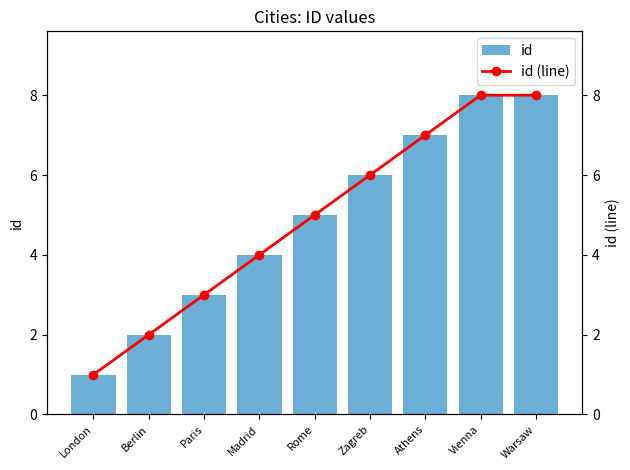

Reading right to left, extract all data points from this chart.

id: Warsaw=8	Vienna=8	Athens=7	Zagreb=6	Rome=5	Madrid=4	Paris=3	Berlin=2	London=1
id (line): Warsaw=8	Vienna=8	Athens=7	Zagreb=6	Rome=5	Madrid=4	Paris=3	Berlin=2	London=1